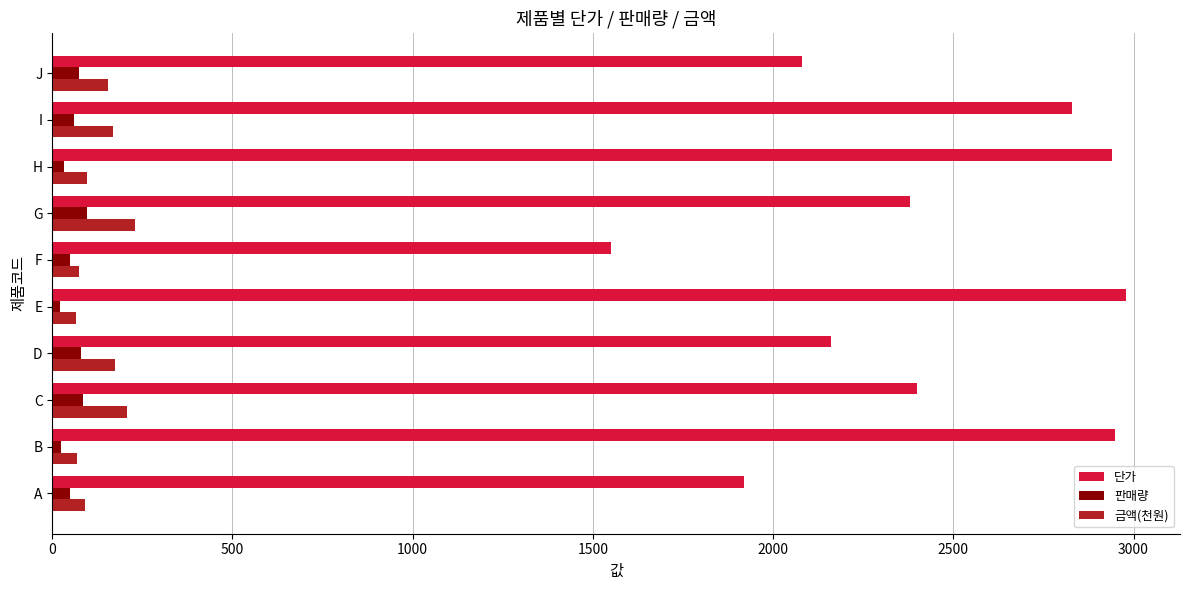

What is the difference between the highest and lowest values at G?

2284.0